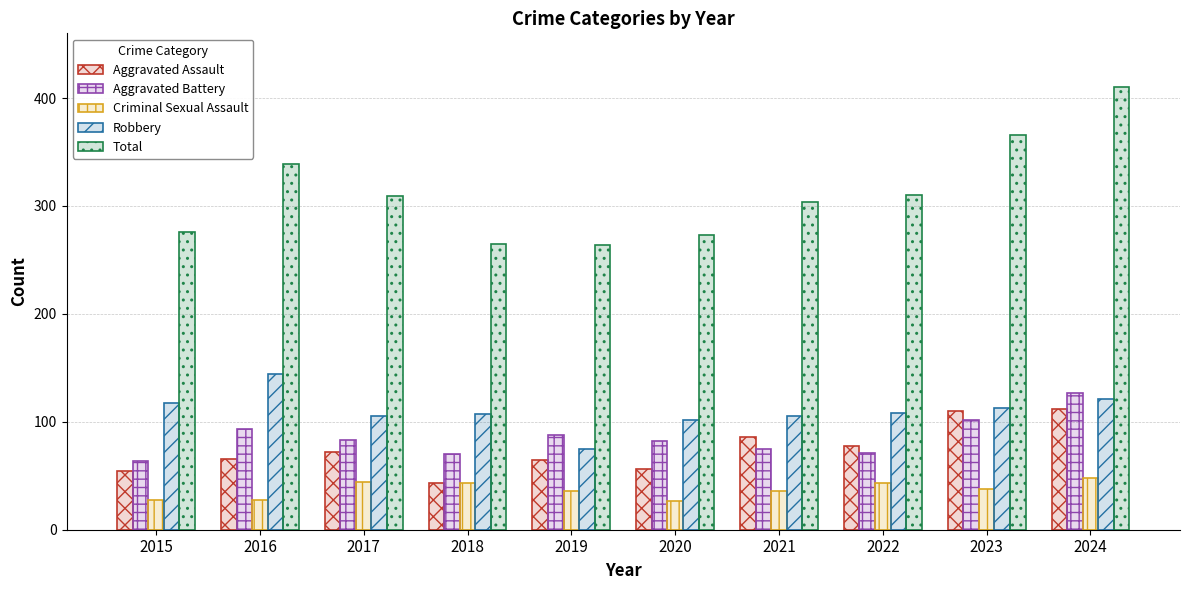

How many values in the Aggravated Battery series are below 83?

5